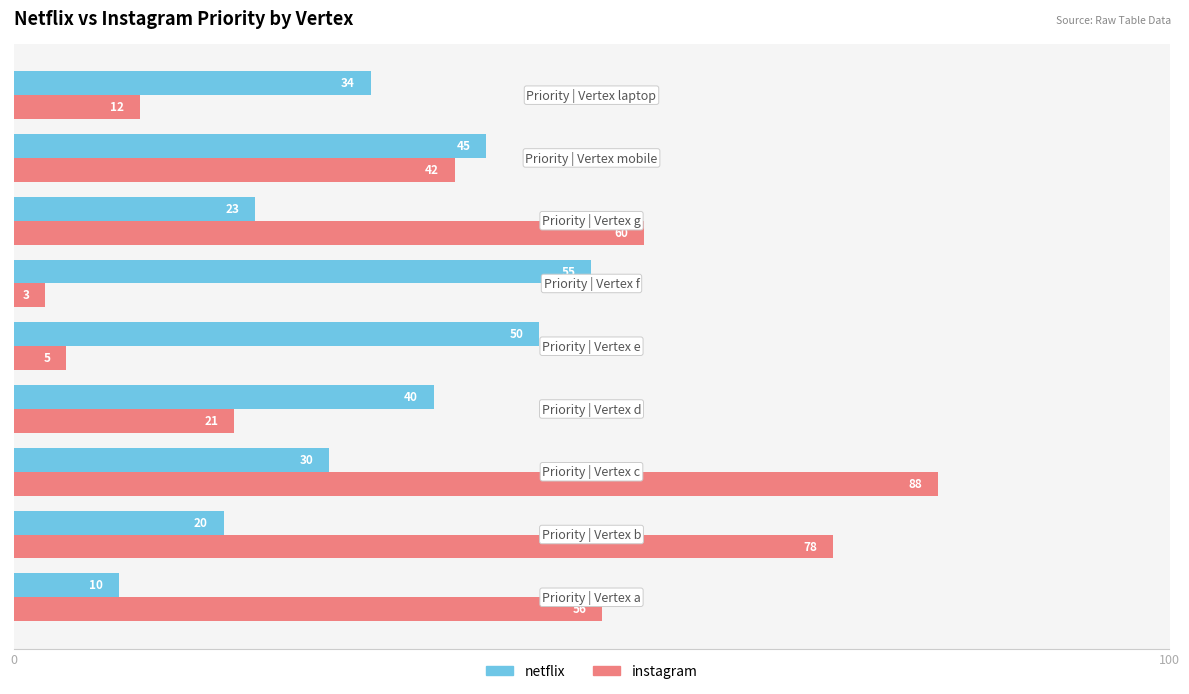

What are all the series names shown in the legend?

netflix, instagram